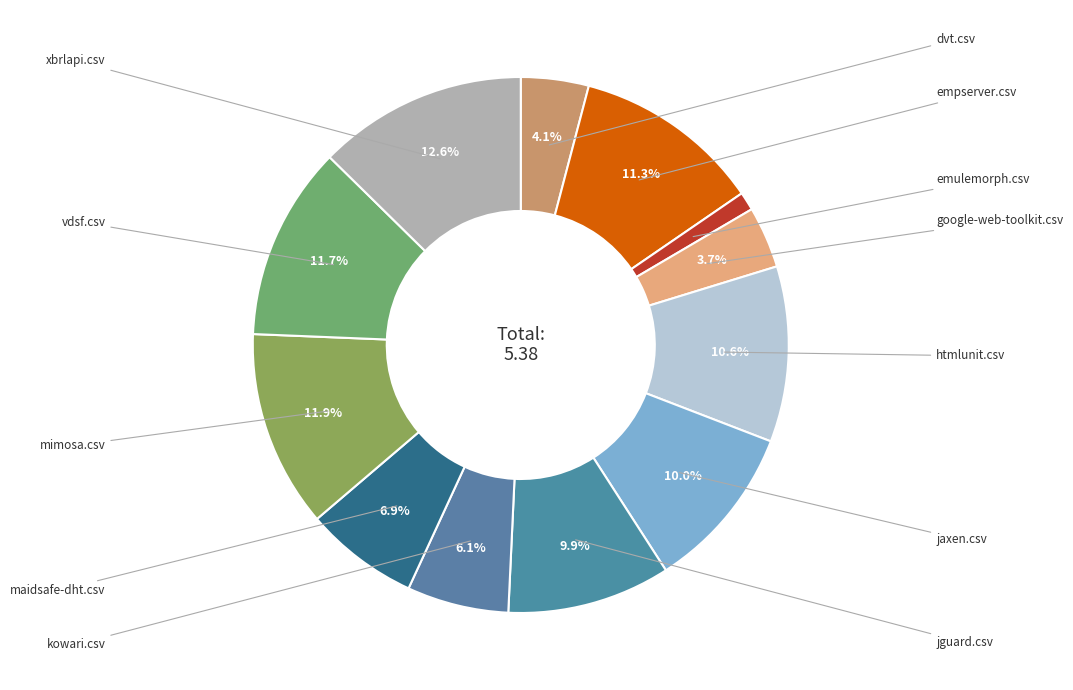

Which slice is the largest?

xbrlapi.csv